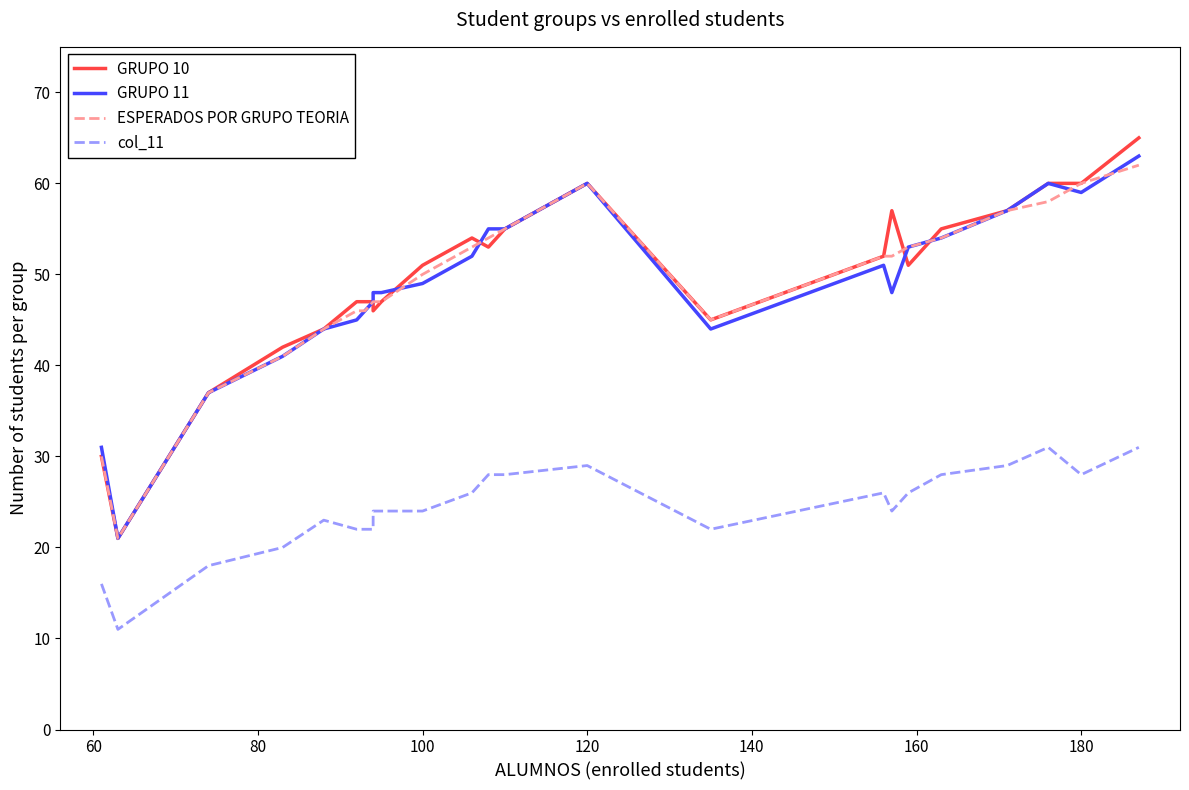

What is the spread (max minus min) of values at 140?

25